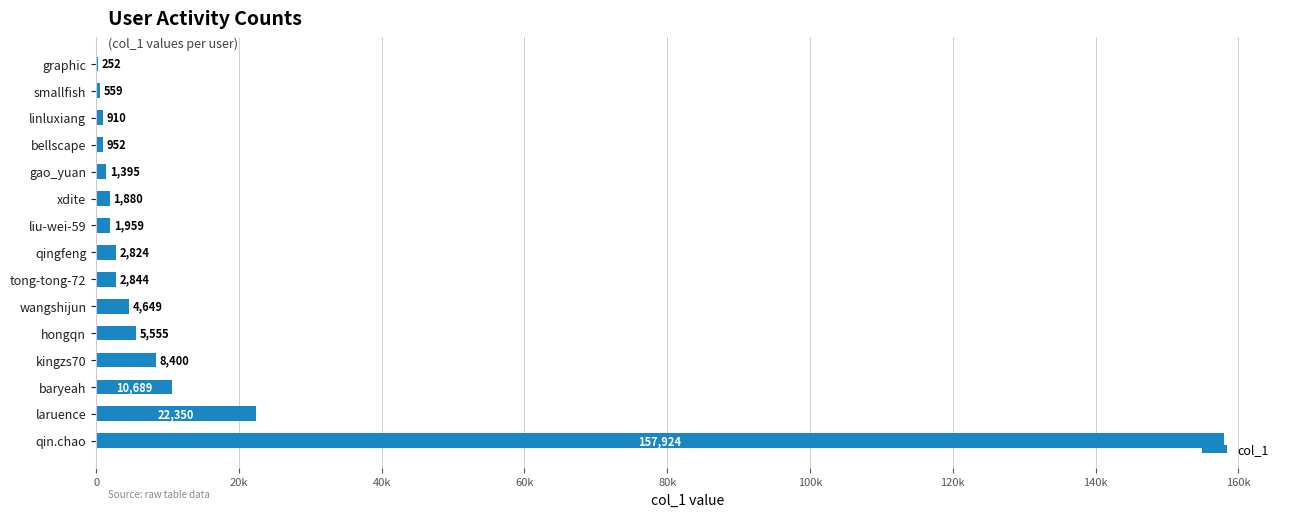

What is the greatest value displayed?

157924